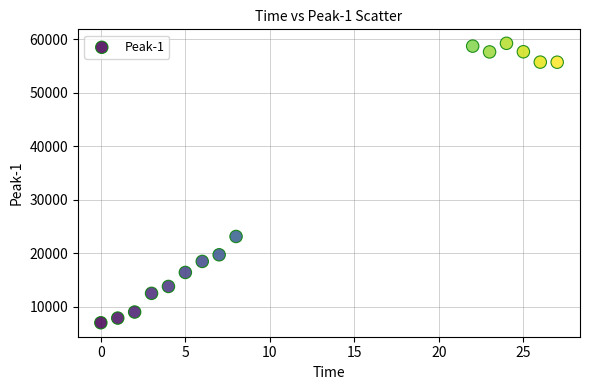

What Y value in the scatter plot is closest to 33097?

23108.1